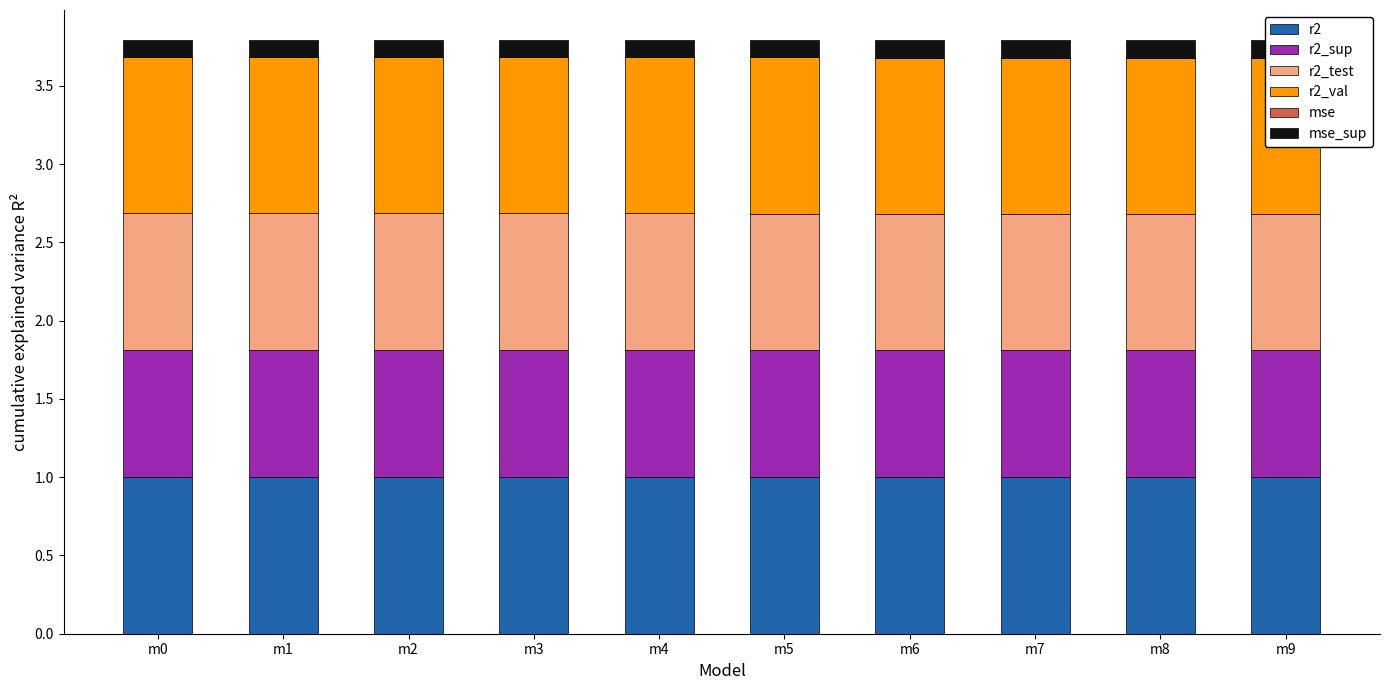

Between m2 and m4, which is larger?

m4